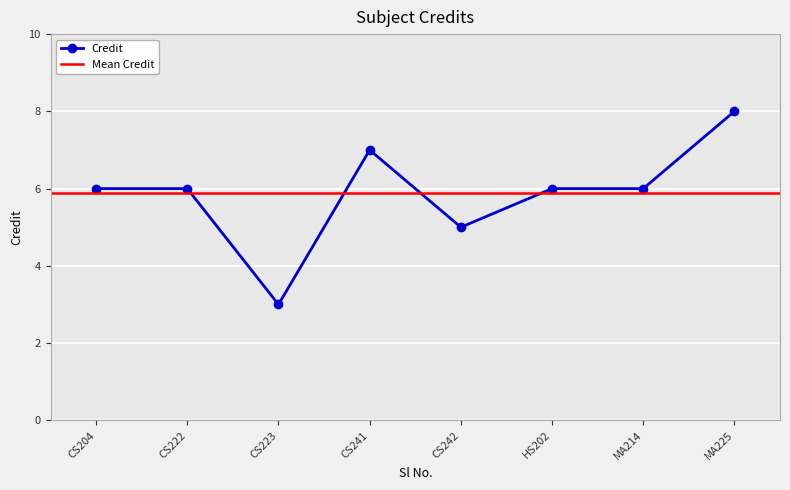

At which label does Credit reach its minimum?

CS223